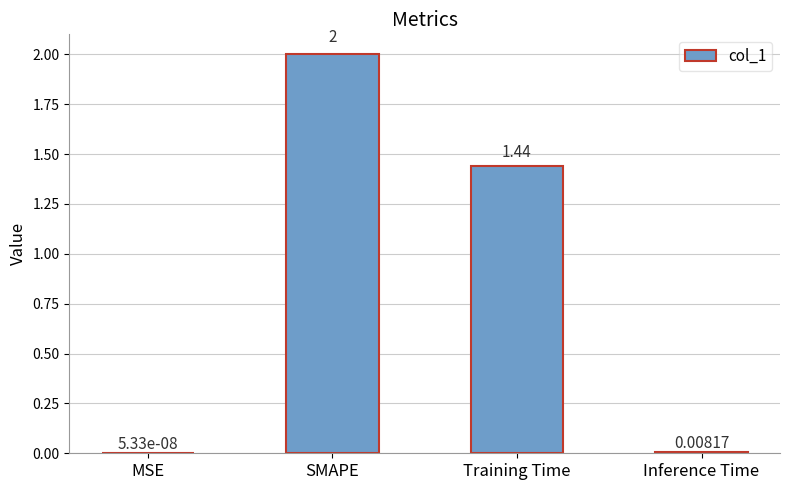

What is the change in value from Training Time to Inference Time?

-1.4